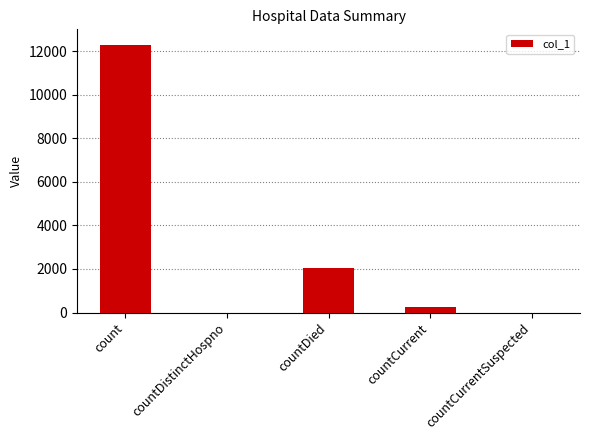

What is the sum of the values at countDistinctHospno and countDied?

2059